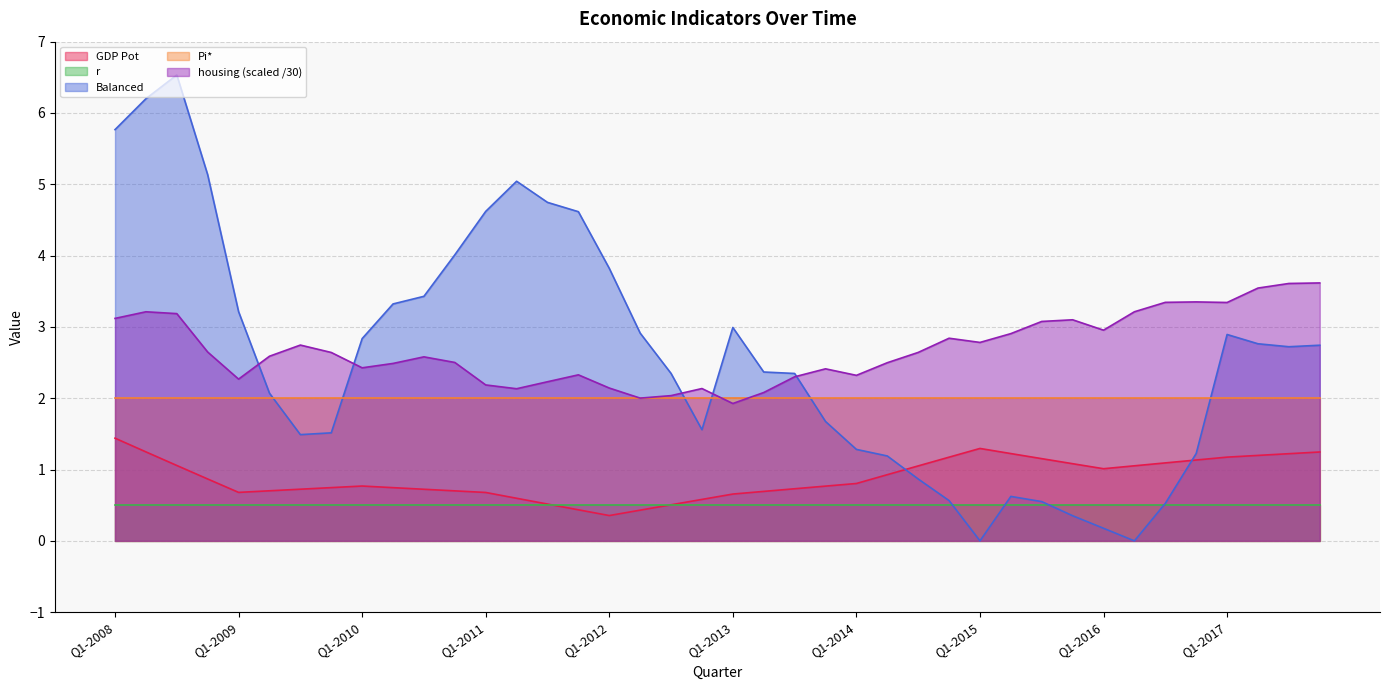

Rank the series by their maximum value, from lowest to highest.

r, GDP Pot, Pi*, housing (scaled /30), Balanced